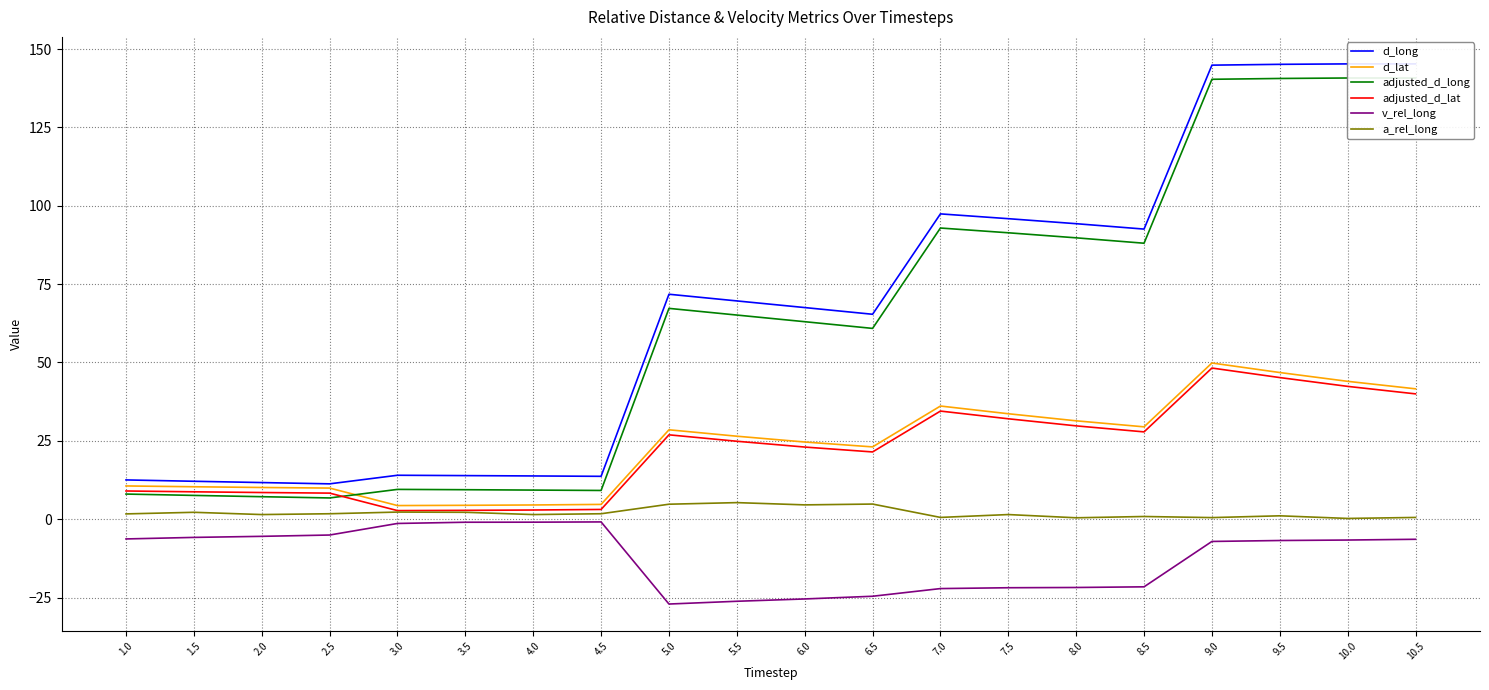

In adjusted_d_lat, how many points are lower than both neighbors (excluding endpoints)?

3